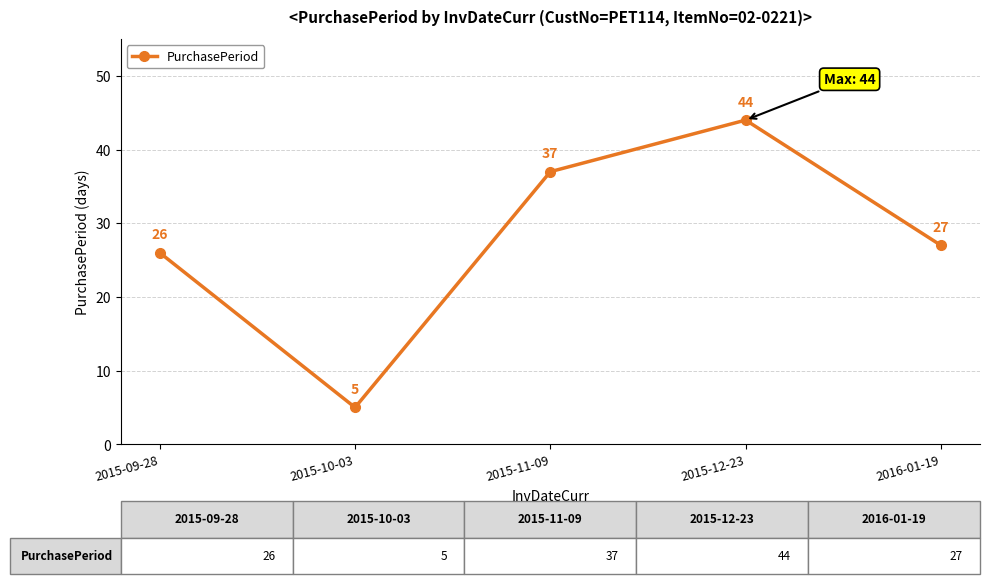

How many points are higher than both their immediate neighbors (excluding endpoints)?

1